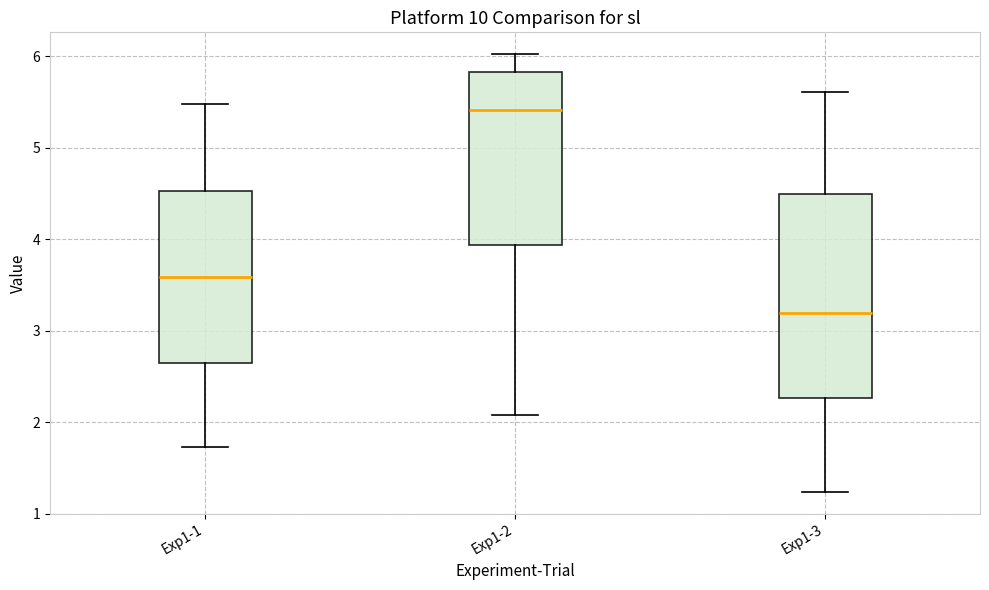

Where does the lower whisker of the box for Exp1-3 end on the y-axis? The values are not printed on the chart, so give them approximately, as read against the axis.

1.2